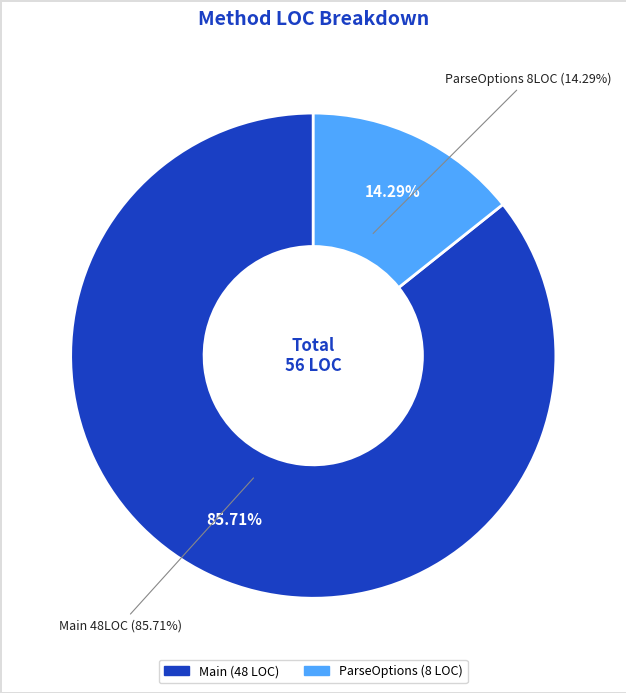

To the nearest percent, what percentage of the pie is Main?

86%